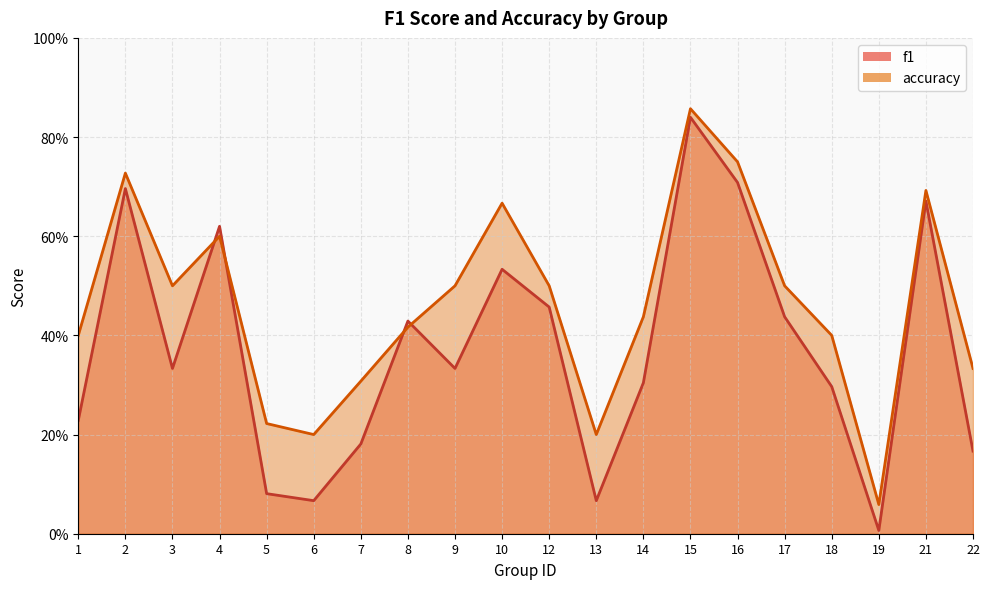

Rank the categories by f1 value from lowest to highest.

19, 6, 13, 5, 22, 7, 1, 18, 14, 3, 9, 8, 17, 12, 10, 4, 21, 2, 16, 15